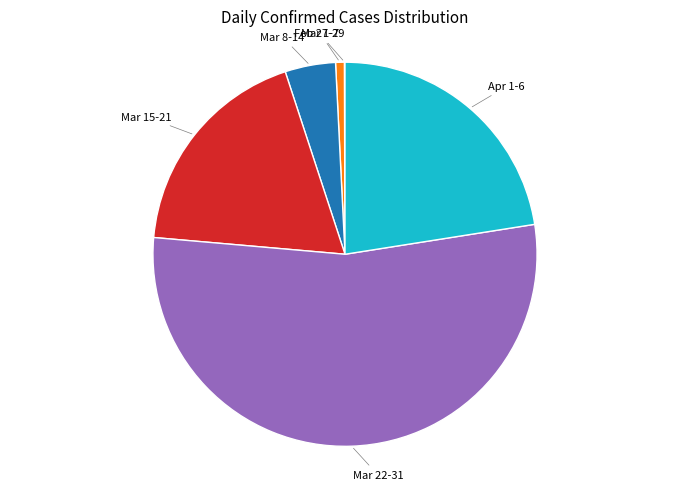

Is there a majority slice in this chart?

Yes